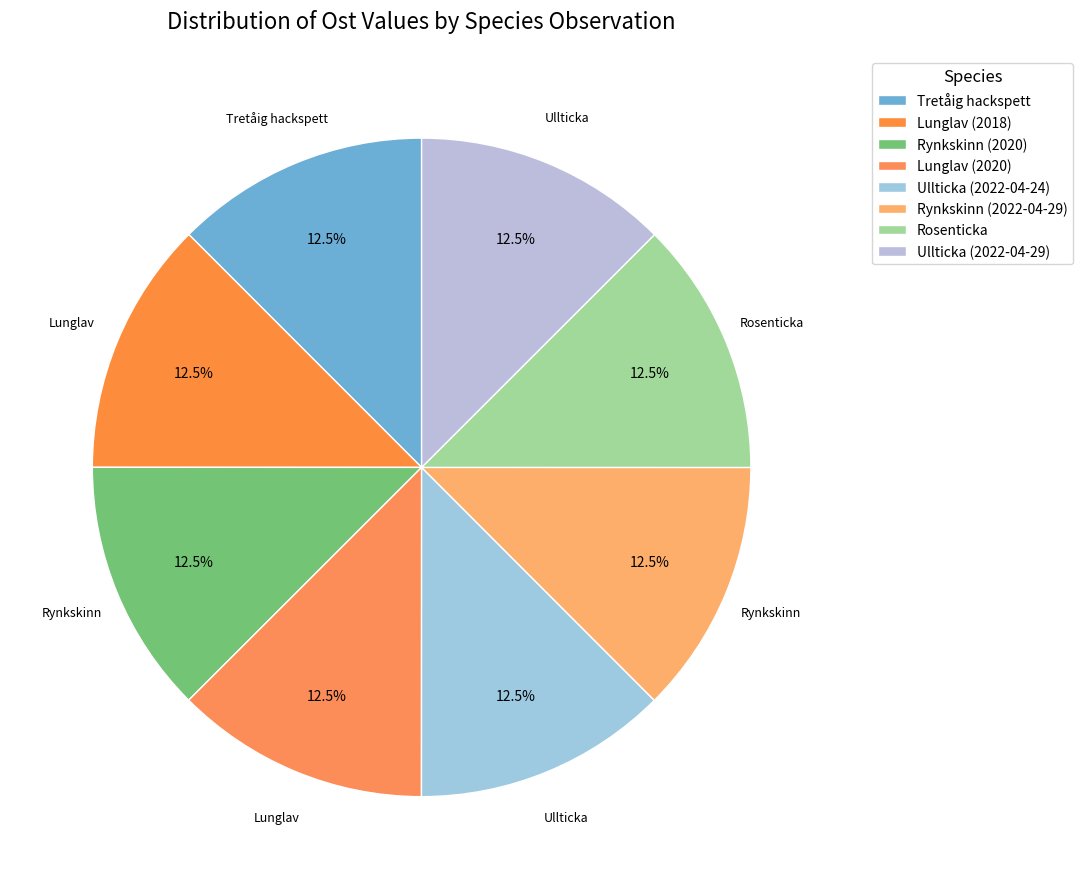

Count the number of slices in the pie.

8